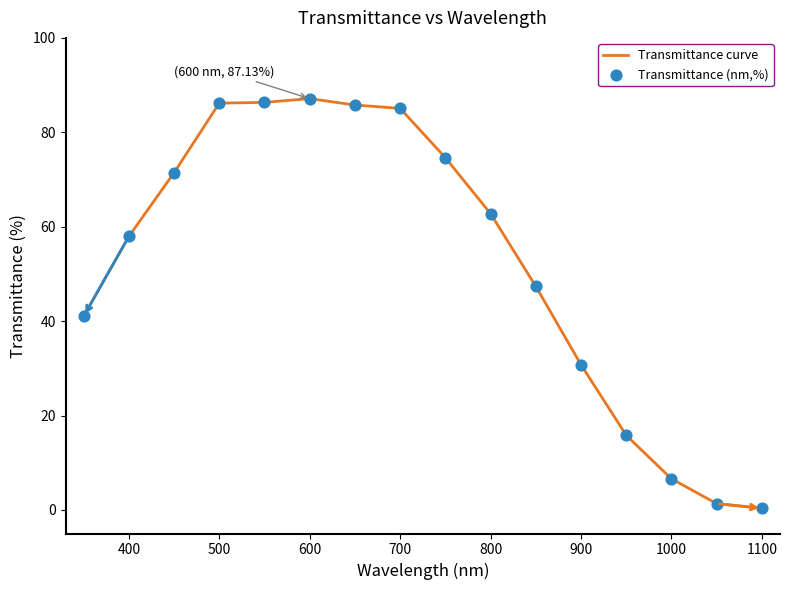

What is the difference between the maximum and minimum values?

86.8